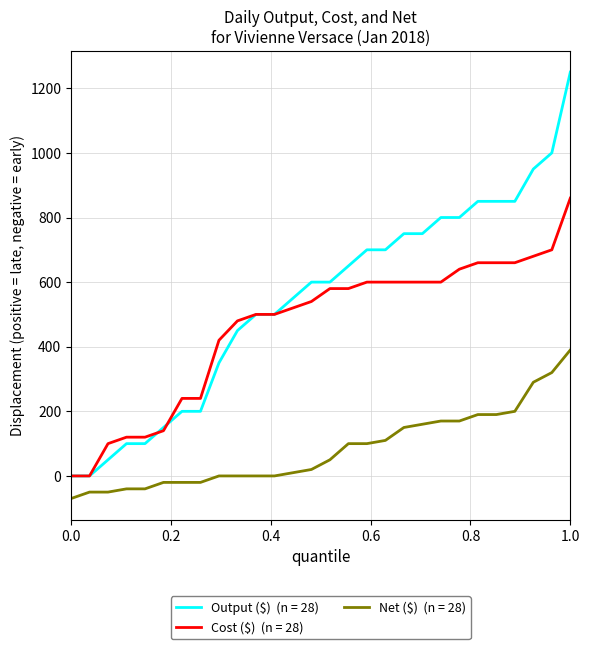

What is the greatest value displayed?

1250